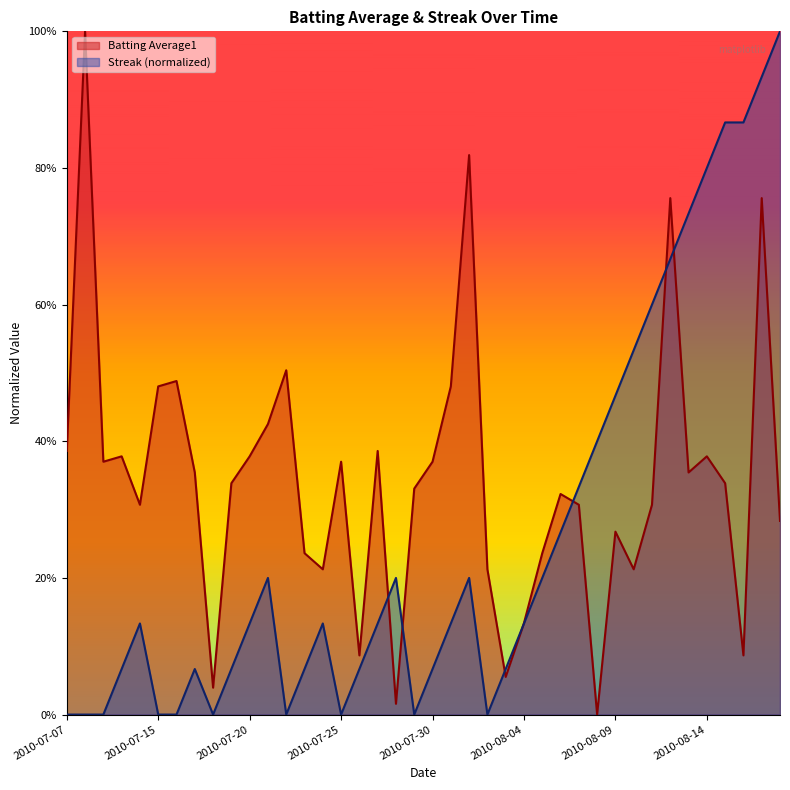

Reading right to left, list all the values displayed in this chart.

Batting Average1: 2010-08-18=0.3	2010-08-17=0.8	2010-08-16=0.1	2010-08-15=0.3	2010-08-14=0.4	2010-08-13=0.4	2010-08-12=0.8	2010-08-11=0.3	2010-08-10=0.2	2010-08-09=0.3	2010-08-08=0.0	2010-08-07=0.3	2010-08-06=0.3	2010-08-05=0.2	2010-08-04=0.1	2010-08-03=0.1	2010-08-02=0.2	2010-08-01=0.8	2010-07-31=0.5	2010-07-30=0.4	2010-07-29=0.3	2010-07-28=0.0	2010-07-27=0.4	2010-07-26=0.1	2010-07-25=0.4	2010-07-24=0.2	2010-07-23=0.2	2010-07-22=0.5	2010-07-21=0.4	2010-07-20=0.4	2010-07-19=0.3	2010-07-18=0.0	2010-07-17=0.4	2010-07-16=0.5	2010-07-15=0.5	2010-07-11=0.3	2010-07-10=0.4	2010-07-09=0.4	2010-07-08=1.0	2010-07-07=0.4
Streak: 2010-08-18=1.0	2010-08-17=0.9	2010-08-16=0.9	2010-08-15=0.9	2010-08-14=0.8	2010-08-13=0.7	2010-08-12=0.7	2010-08-11=0.6	2010-08-10=0.5	2010-08-09=0.5	2010-08-08=0.4	2010-08-07=0.3	2010-08-06=0.3	2010-08-05=0.2	2010-08-04=0.1	2010-08-03=0.1	2010-08-02=0.0	2010-08-01=0.2	2010-07-31=0.1	2010-07-30=0.1	2010-07-29=0.0	2010-07-28=0.2	2010-07-27=0.1	2010-07-26=0.1	2010-07-25=0.0	2010-07-24=0.1	2010-07-23=0.1	2010-07-22=0.0	2010-07-21=0.2	2010-07-20=0.1	2010-07-19=0.1	2010-07-18=0.0	2010-07-17=0.1	2010-07-16=0.0	2010-07-15=0.0	2010-07-11=0.1	2010-07-10=0.1	2010-07-09=0.0	2010-07-08=0.0	2010-07-07=0.0